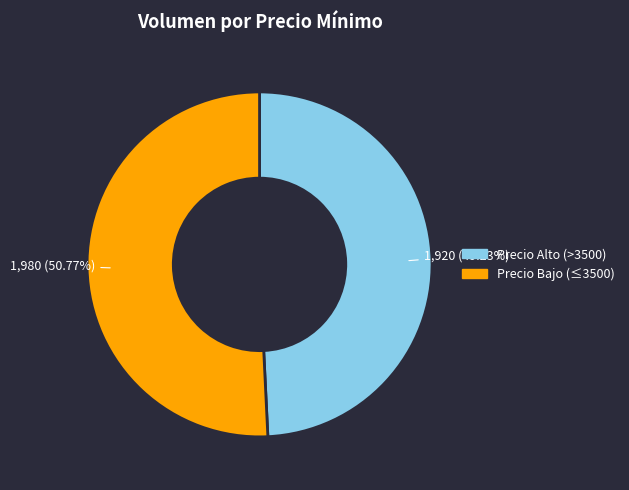

Is there a majority slice in this chart?

Yes